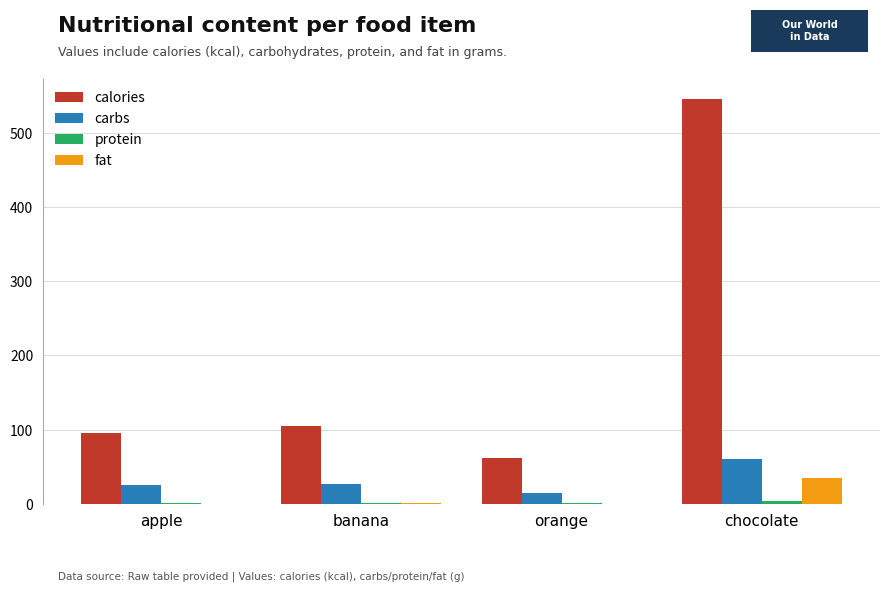

Which label corresponds to the largest value in the chart?

chocolate